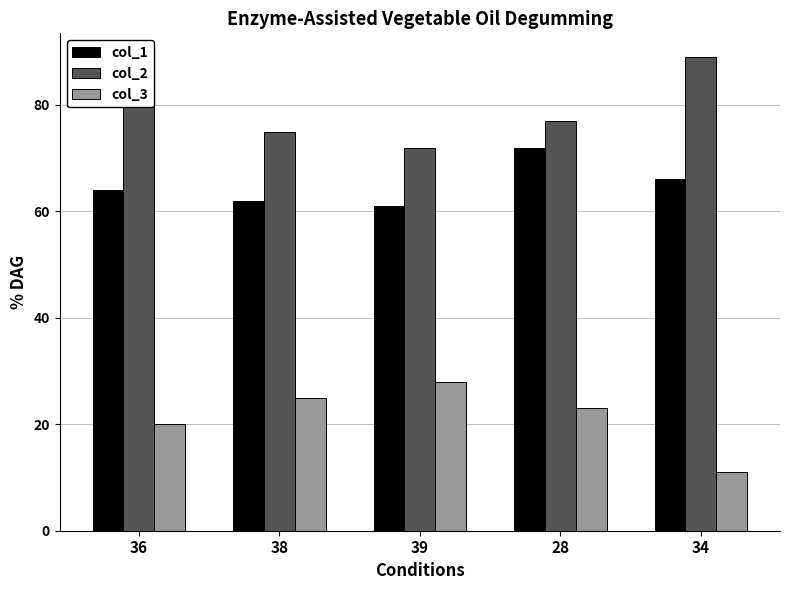

List the labels in order of col_1 value, largest first.

28, 34, 36, 38, 39